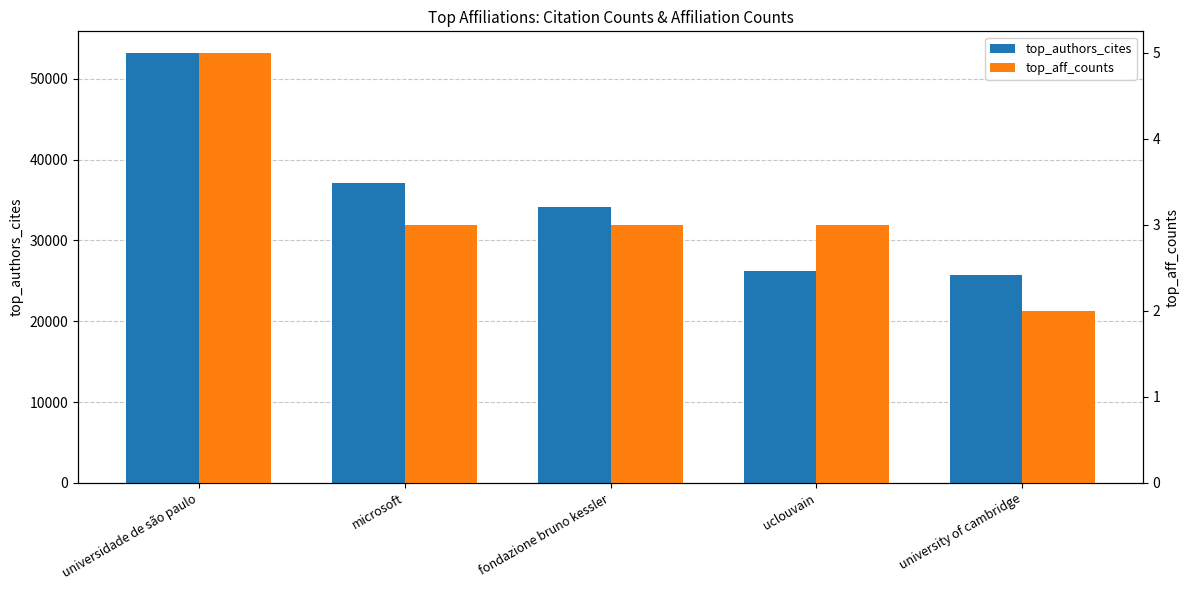

What is the maximum value for top_authors_cites?

53218